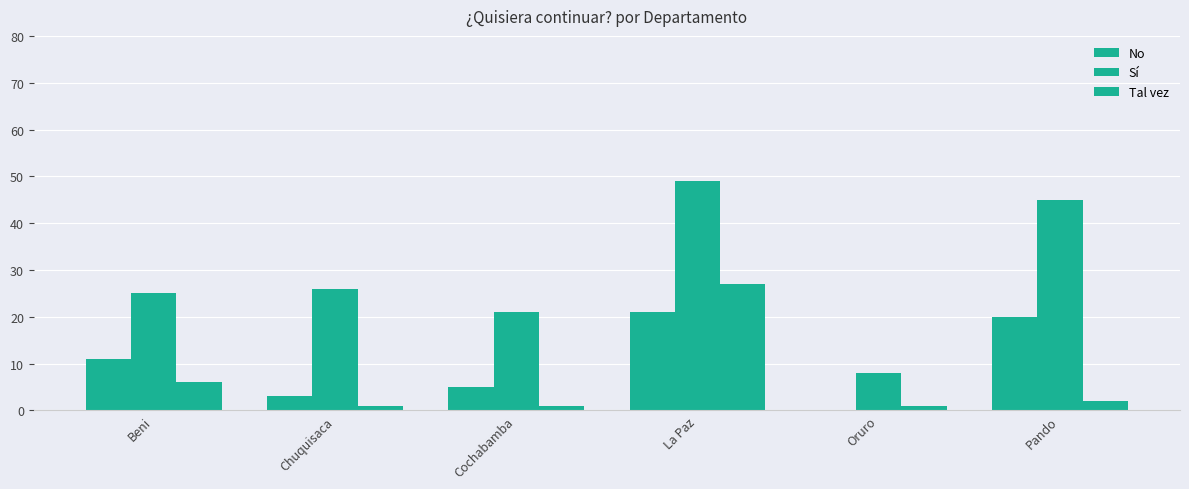

How many positive values does the No series have?

5